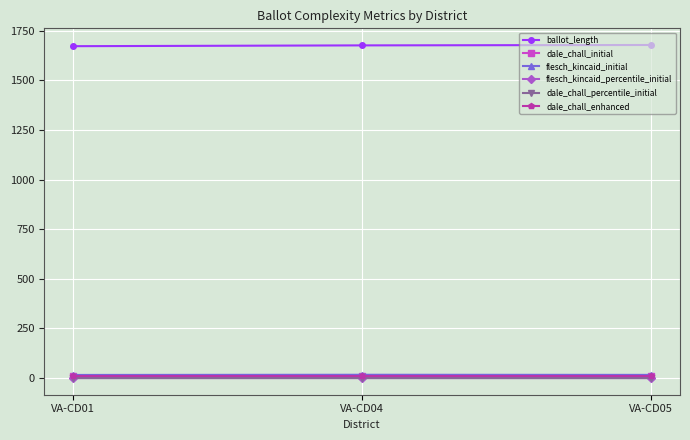

What is the greatest value displayed?

1678.0